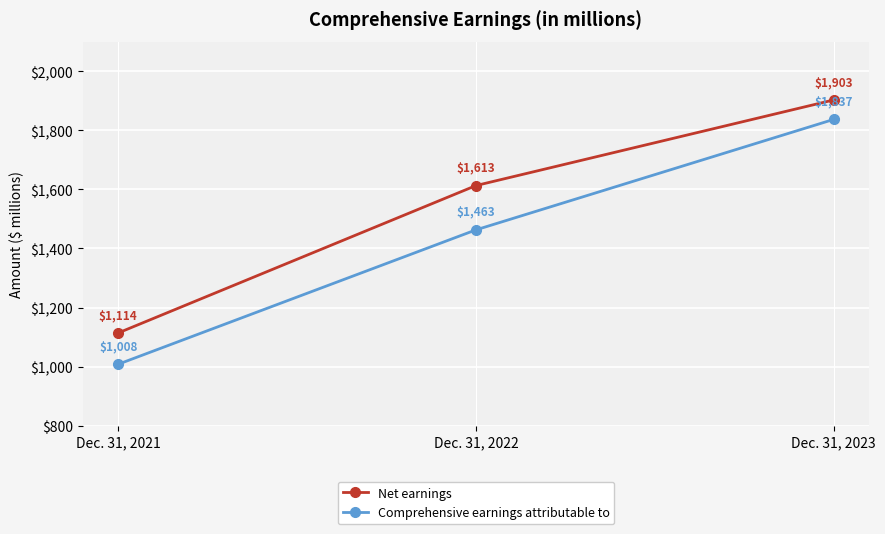

The value of Comprehensive earnings attributable to at Dec. 31, 2023 is 3058. True or false?

False